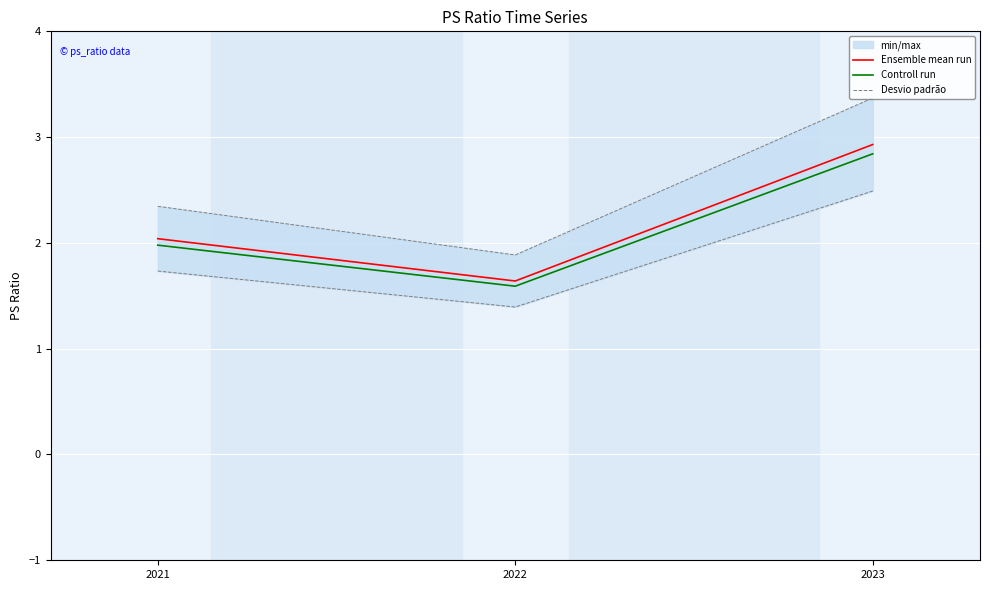

What is the value of the Desvio padrão point at the 2nd from the left?

1.9